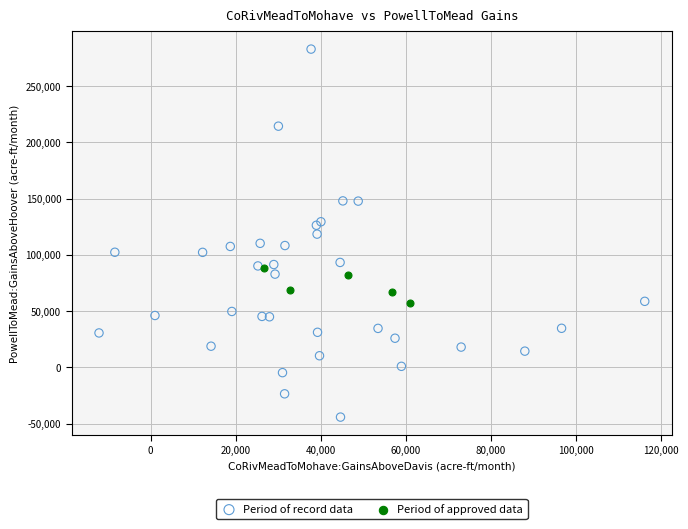

Which series contains the highest Y value?

Period of record data